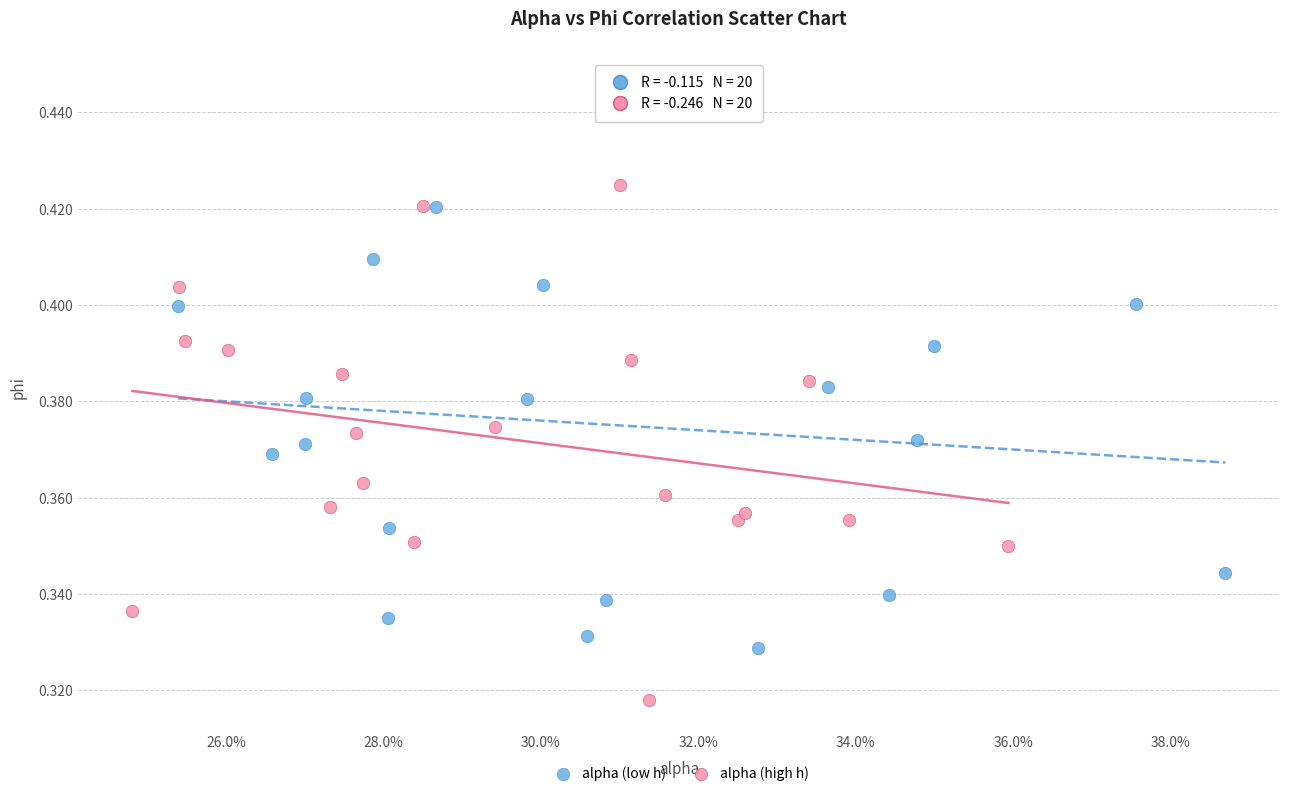

What are all the series names shown in the legend?

alpha (low h), alpha (high h)